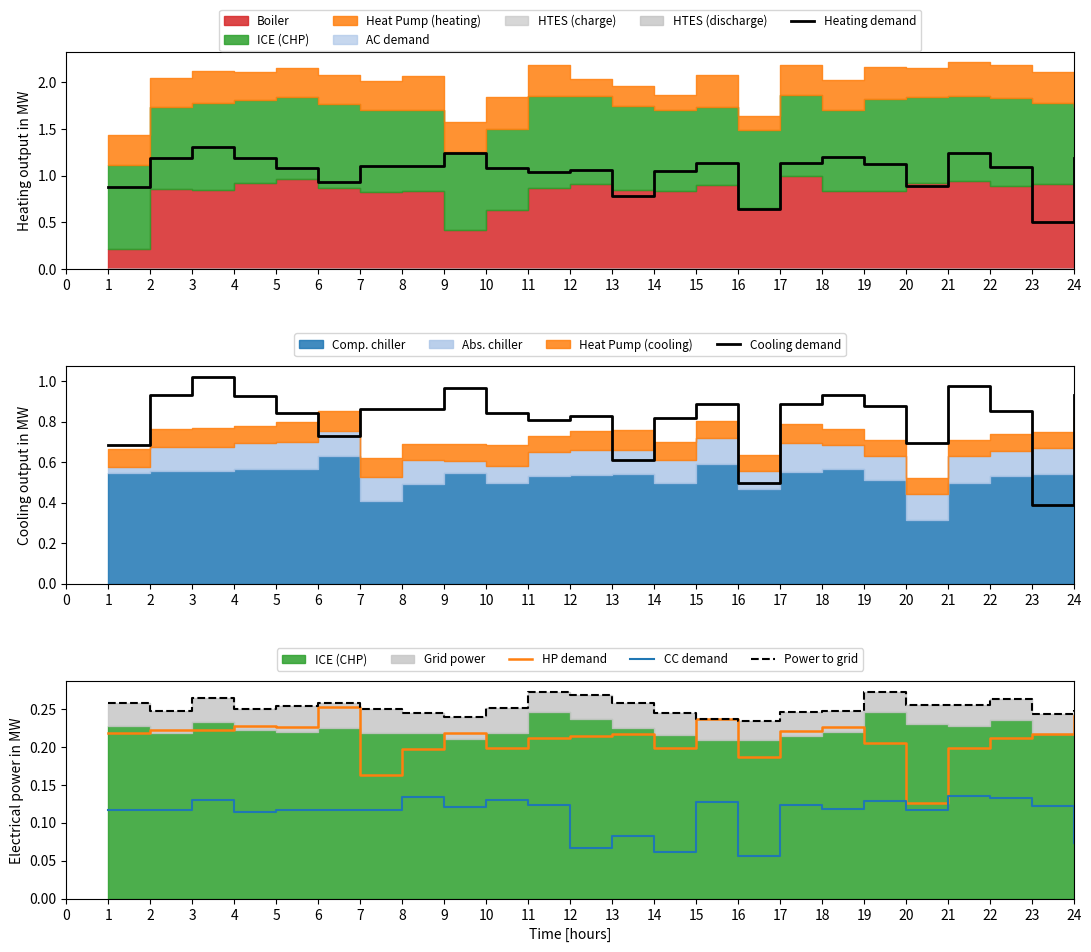

Where does the Heating demand series first go above 1?

2